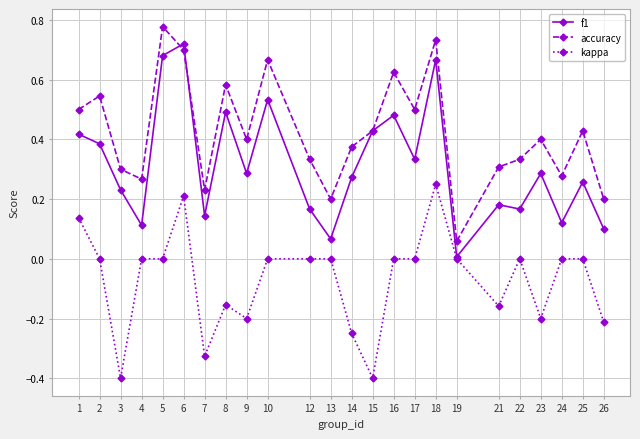

Which label corresponds to the largest value in the chart?

5